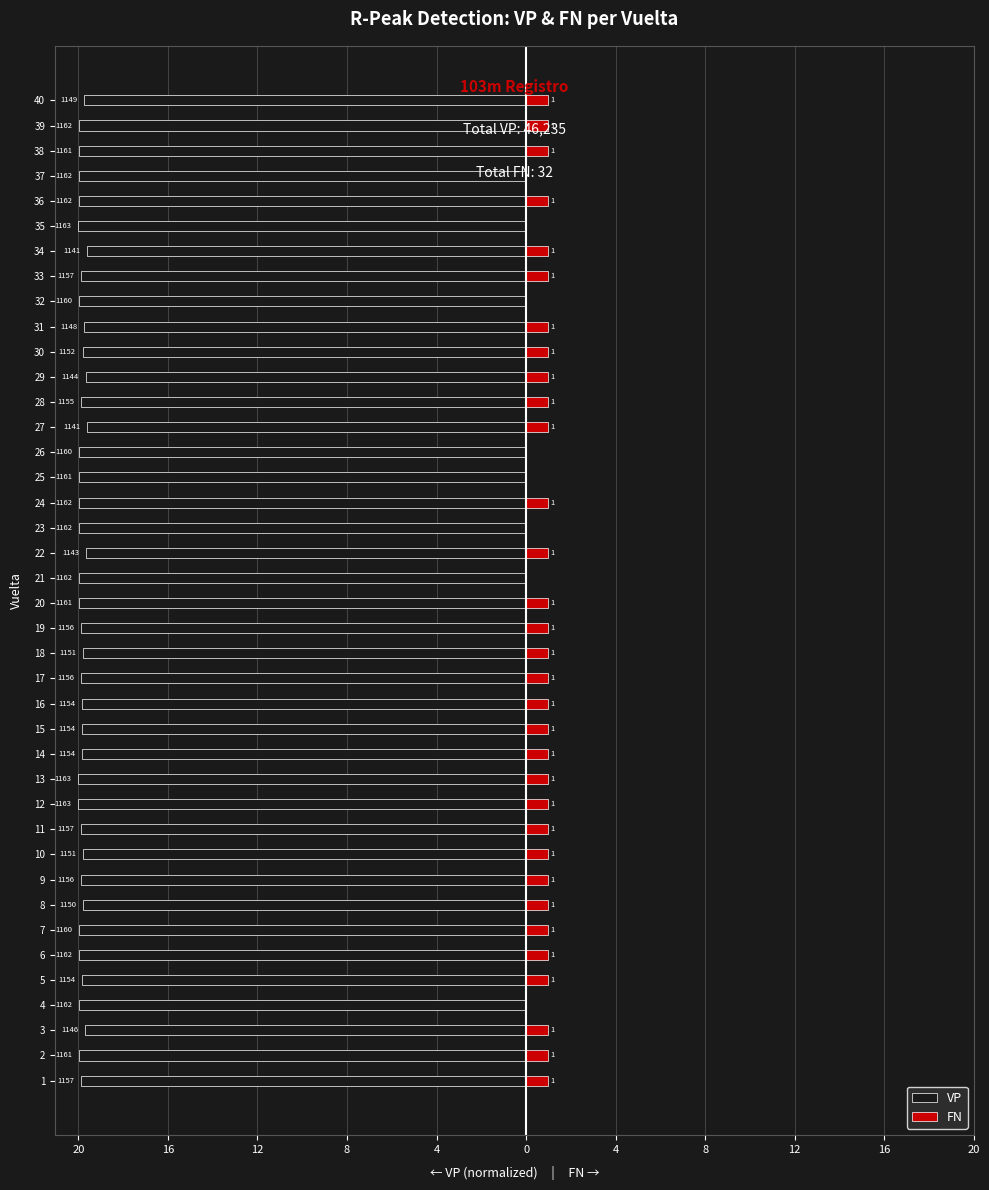

List the series in order of their overall mean, lowest first.

VP, FN